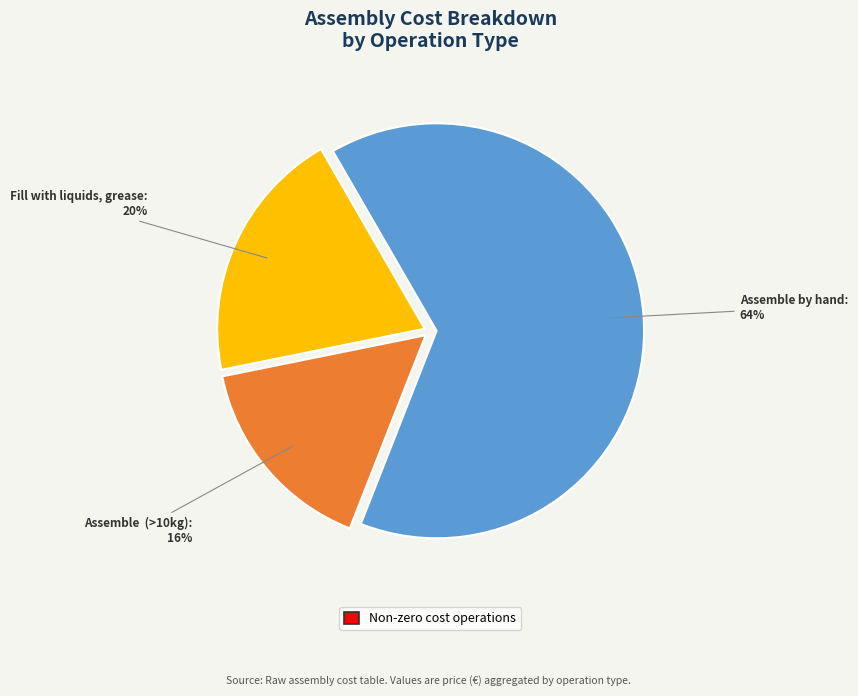

To the nearest percent, what is the average slice percentage?

33%